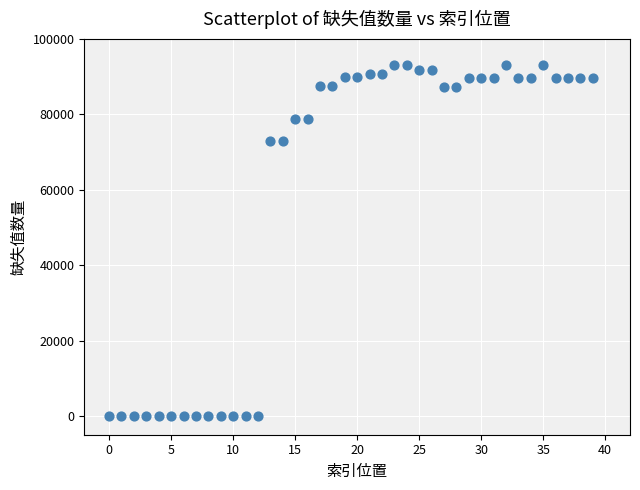

What is the range of Y values (max minus min)?

93205